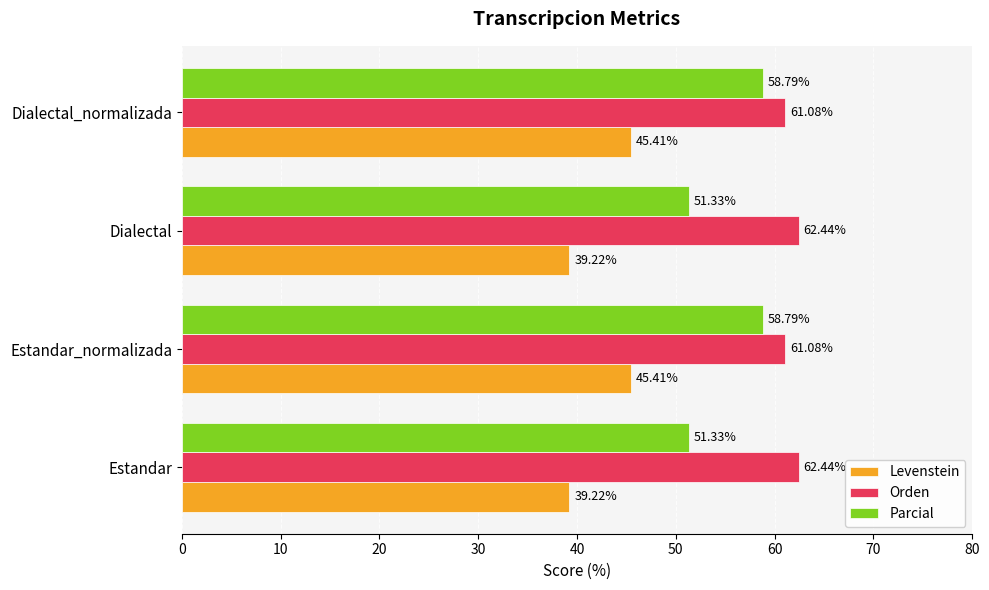

Rank the series by their average value, from highest to lowest.

Orden, Parcial, Levenstein